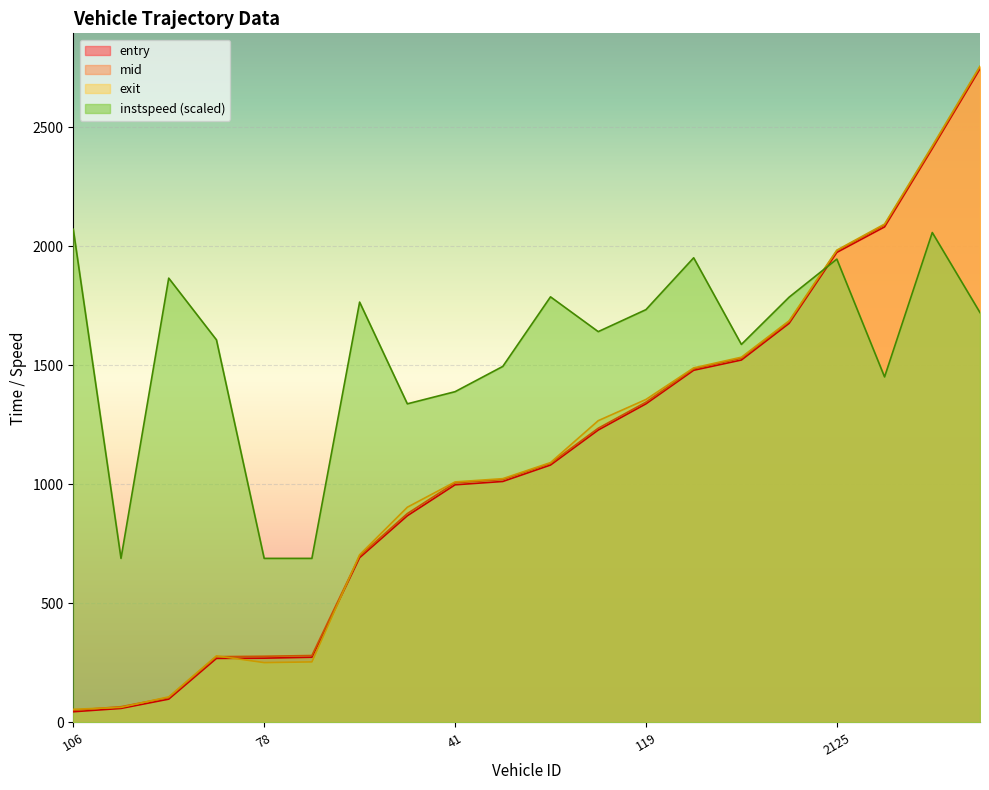

Count the number of data series in this chart.

4